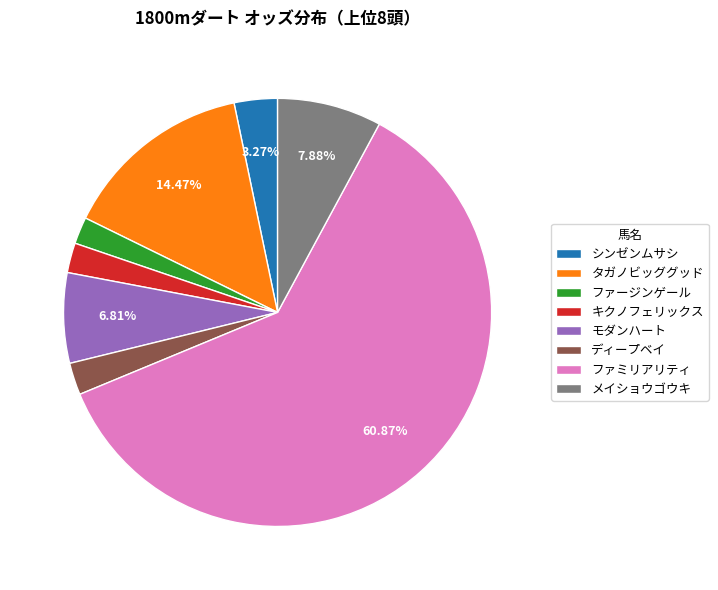

Which has a higher value, ファミリアリティ or キクノフェリックス?

ファミリアリティ